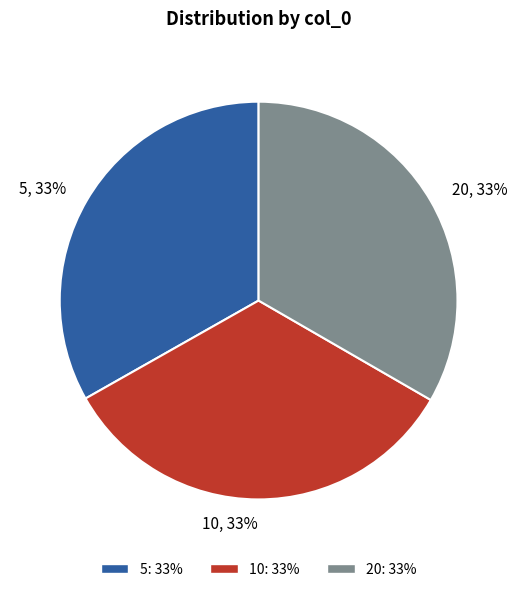

Is there a majority slice in this chart?

No